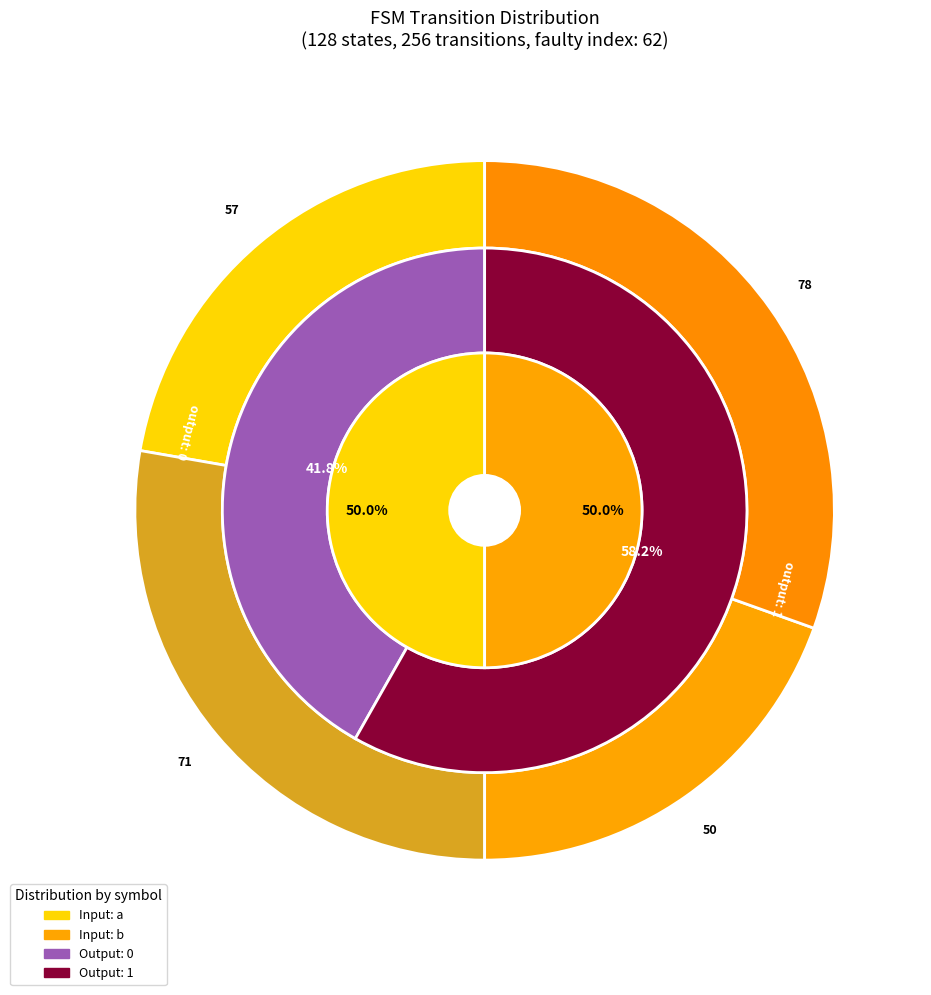

Is it true that a is 1% of the pie?

False